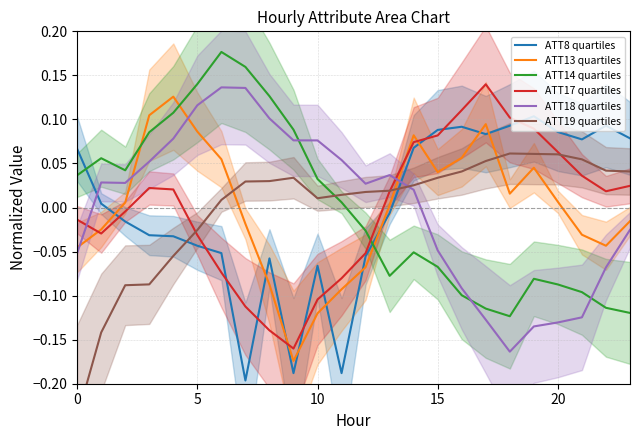

How many lines are shown in the chart?

6